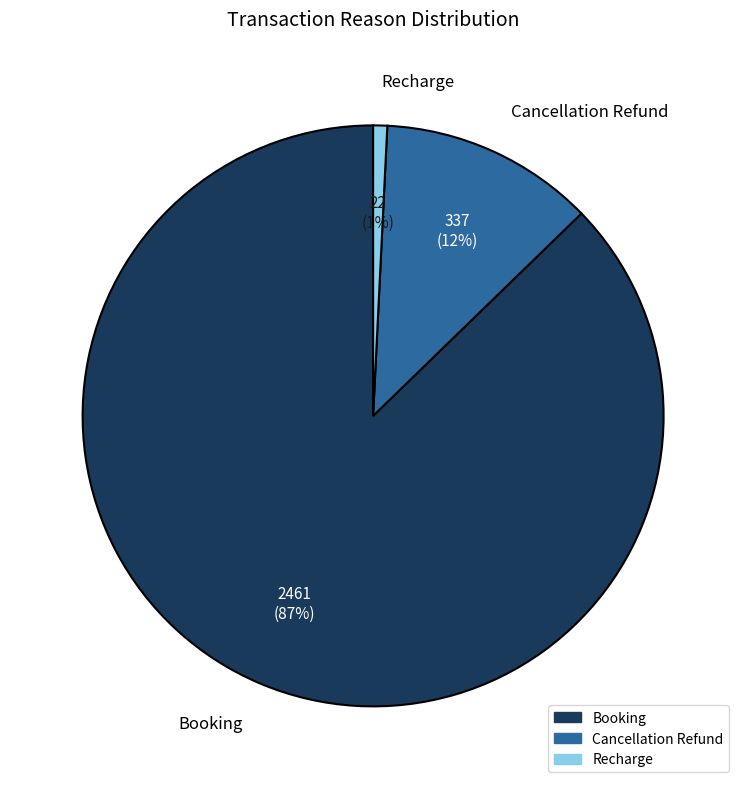

Which category has the biggest portion of the pie?

Booking